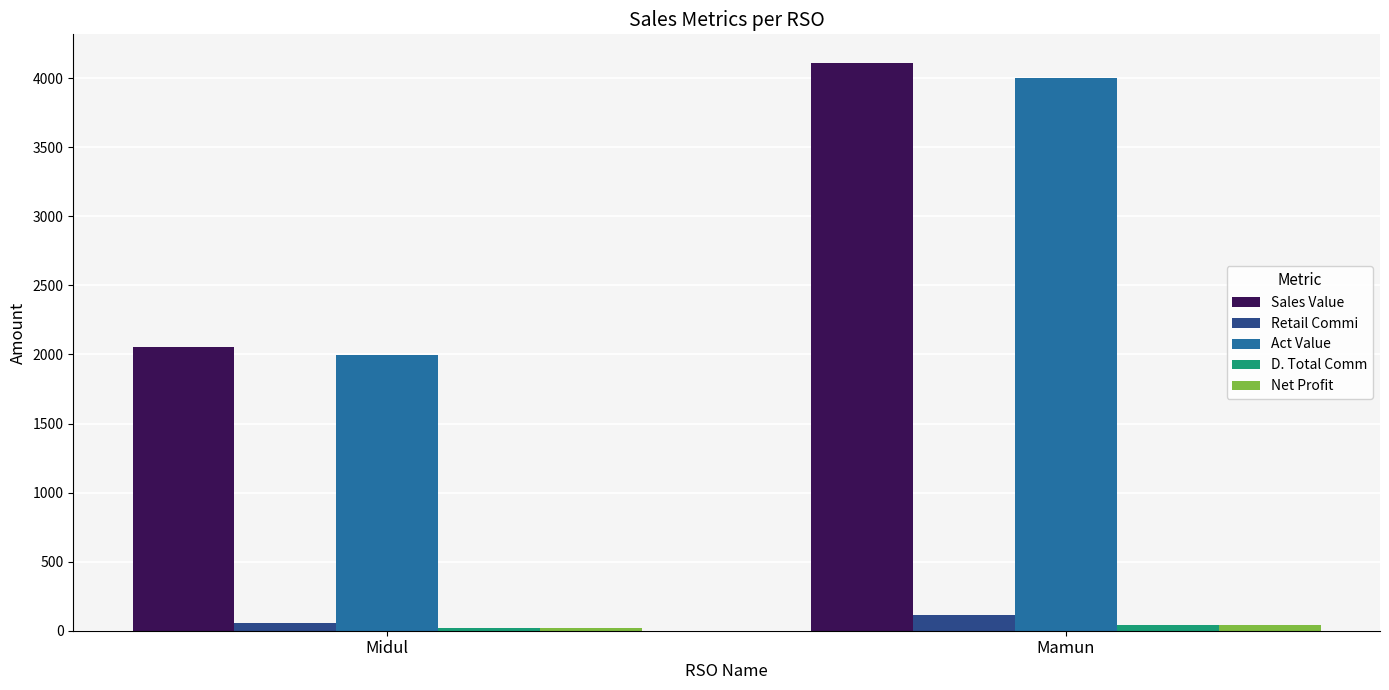

True or false: Sales Value has a value of 4112.0 at Mamun.

True